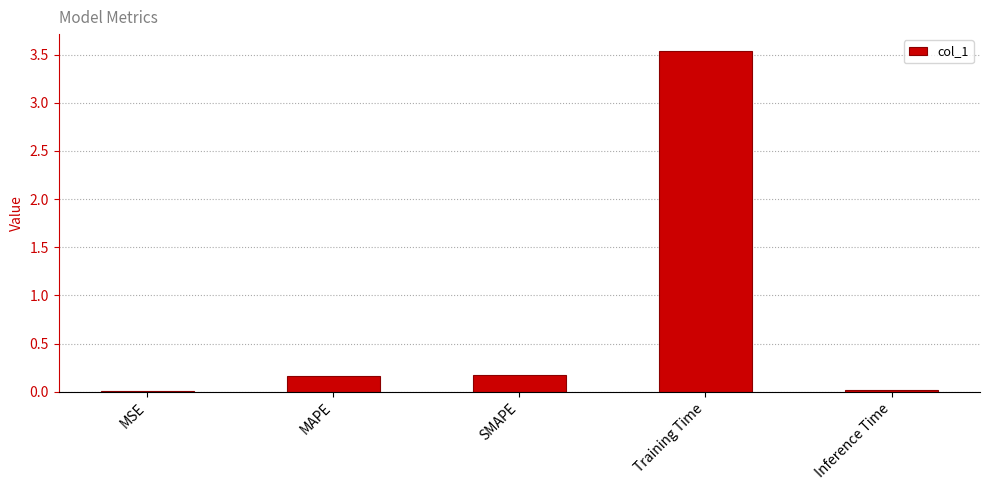

The chart shows a value of 0.0 at Inference Time. True or false?

True